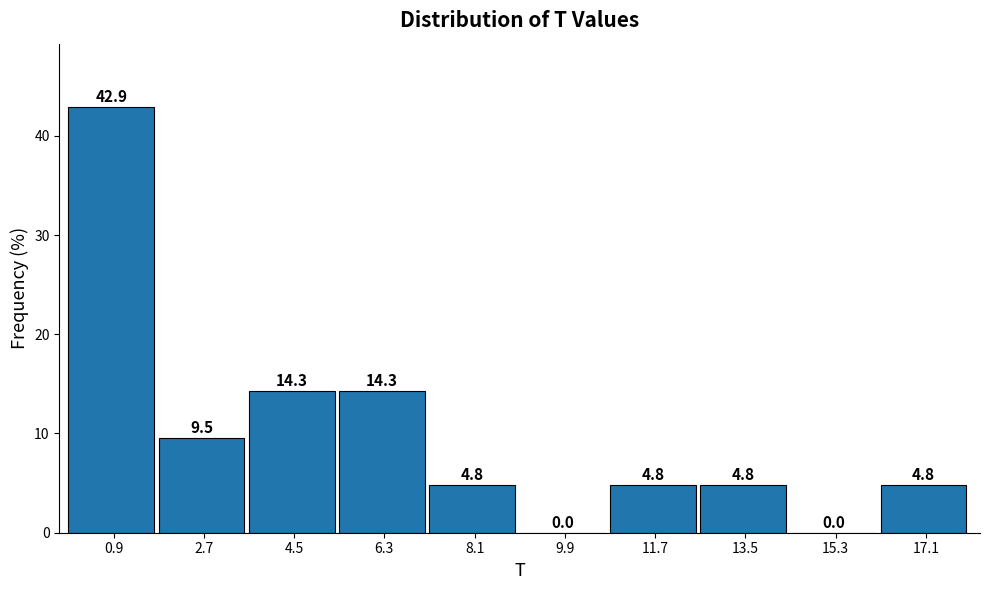

What is the height of the bar covering 7.2 to 9.0 on the x-axis?

4.8